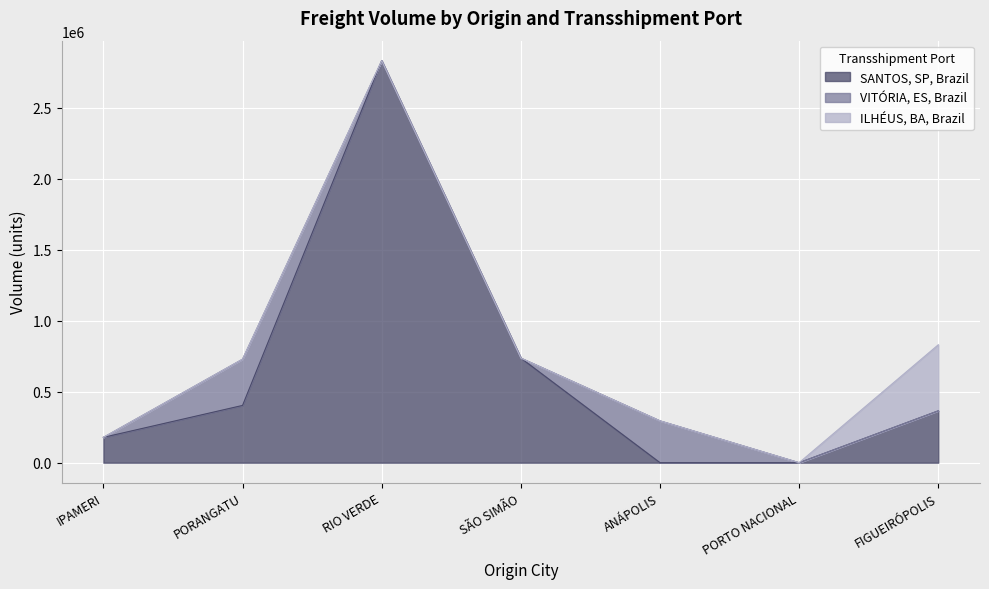

What is the highest value of the ILHÉUS, BA, Brazil series?

465403.4